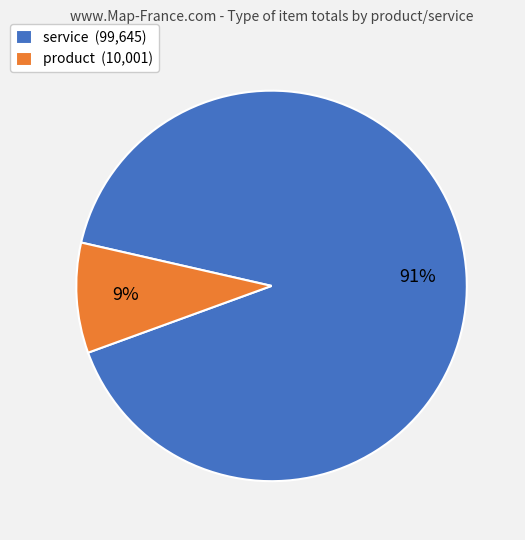

The product (10,001) slice represents 9% of the pie. True or false?

True